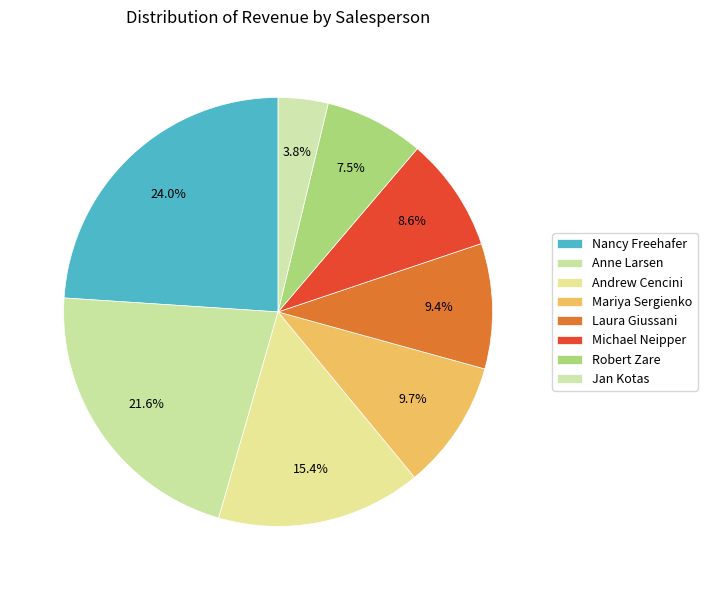

Do Mariya Sergienko and Andrew Cencini together represent more than half of the pie?

No